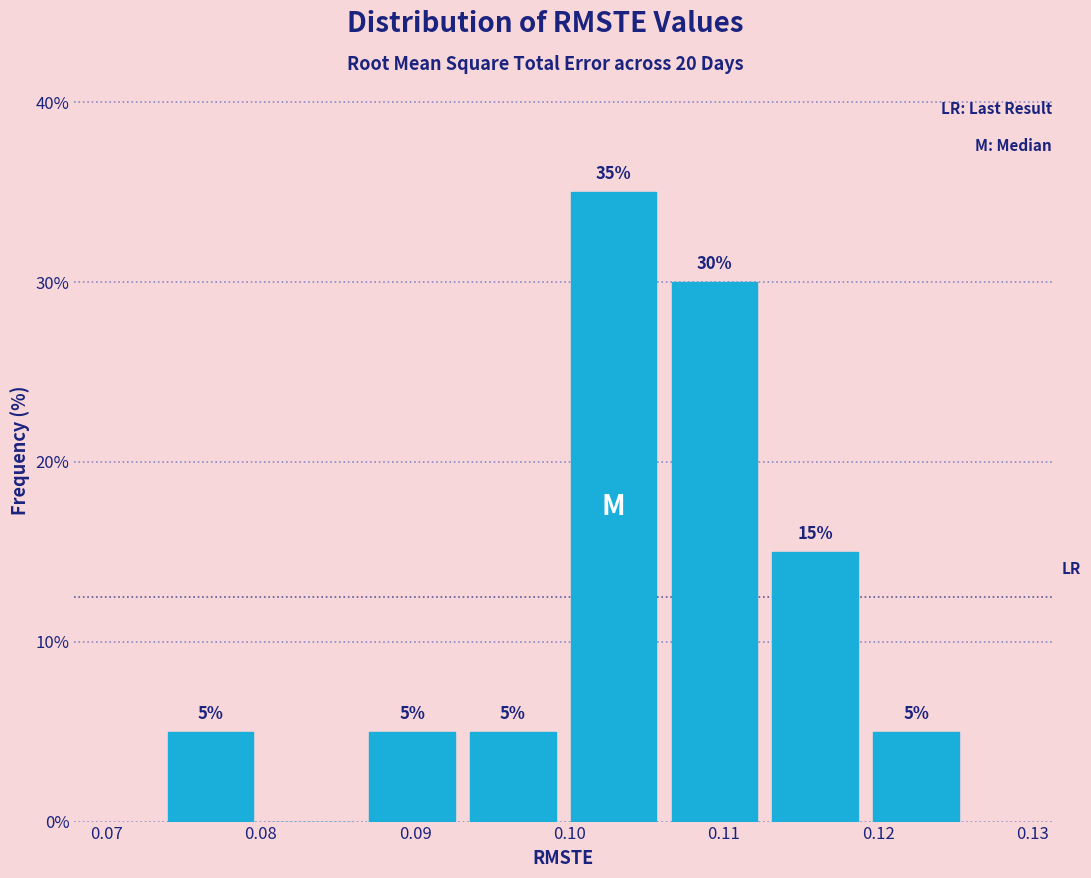

Which range on the x-axis has the tallest bar?

0.100 to 0.106